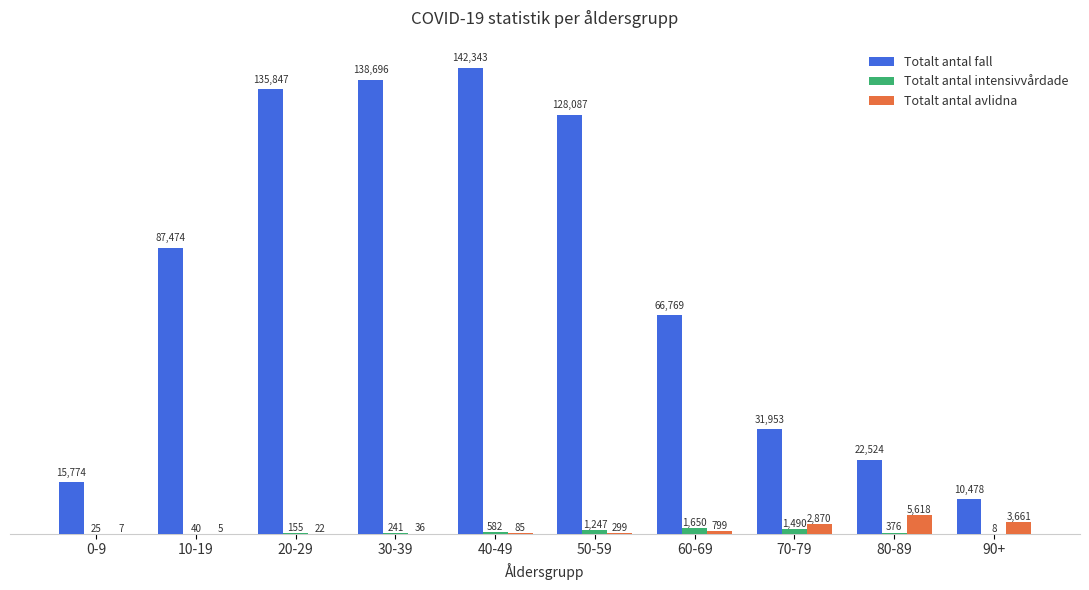

The Totalt antal fall series shows 93622 at 20-29. True or false?

False